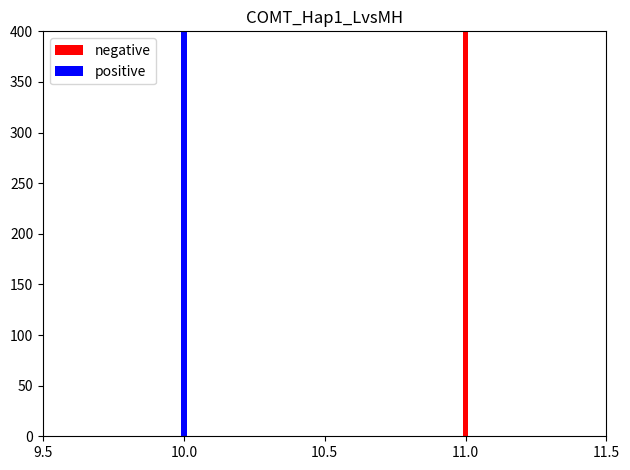

Rank the series by their maximum value, from highest to lowest.

negative, positive